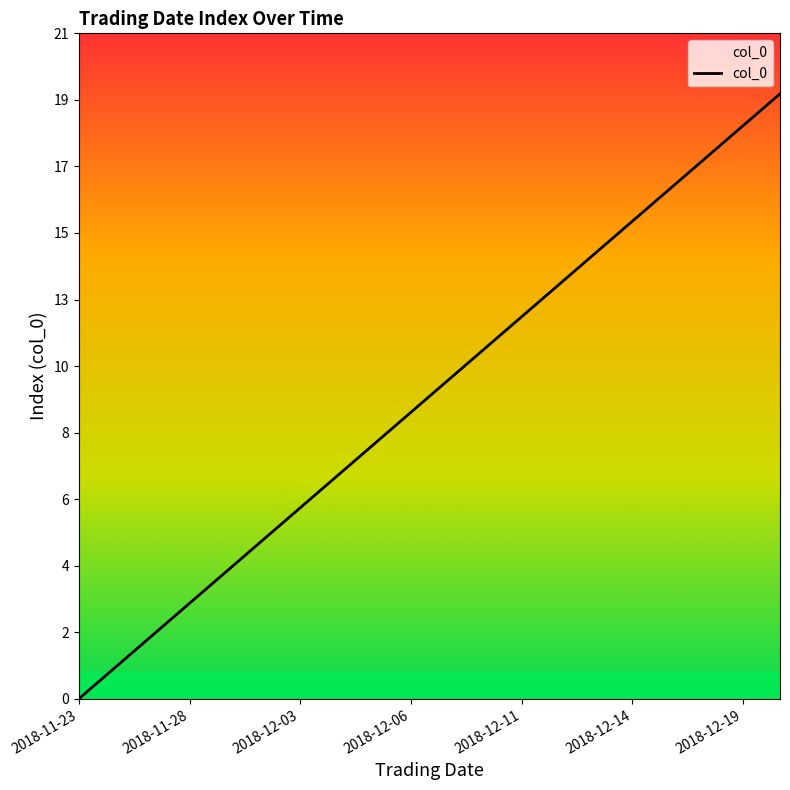

Does the chart display data point markers on the line(s)?

No